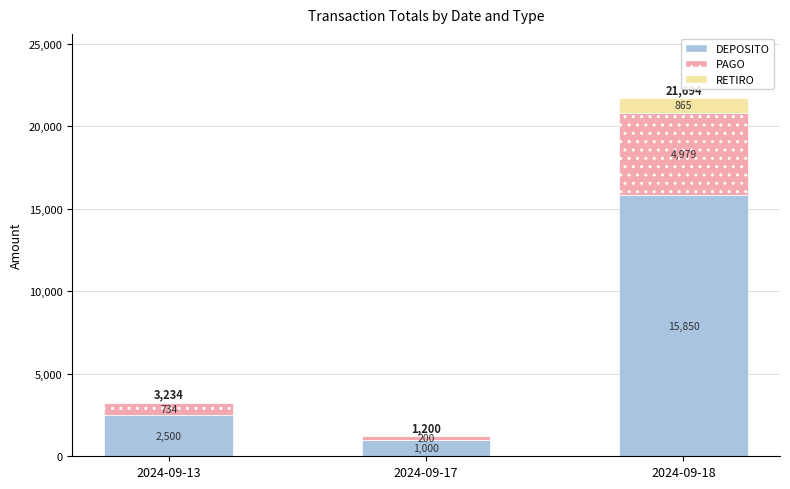

What is the highest value of the DEPOSITO series?

15850.0